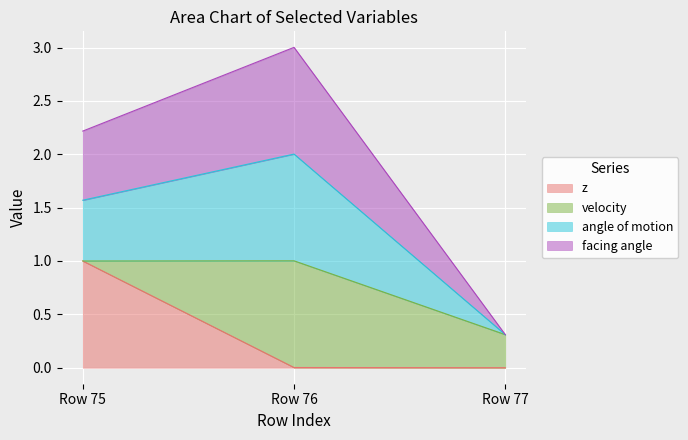

Which category has the highest value in the z series?

Row 75